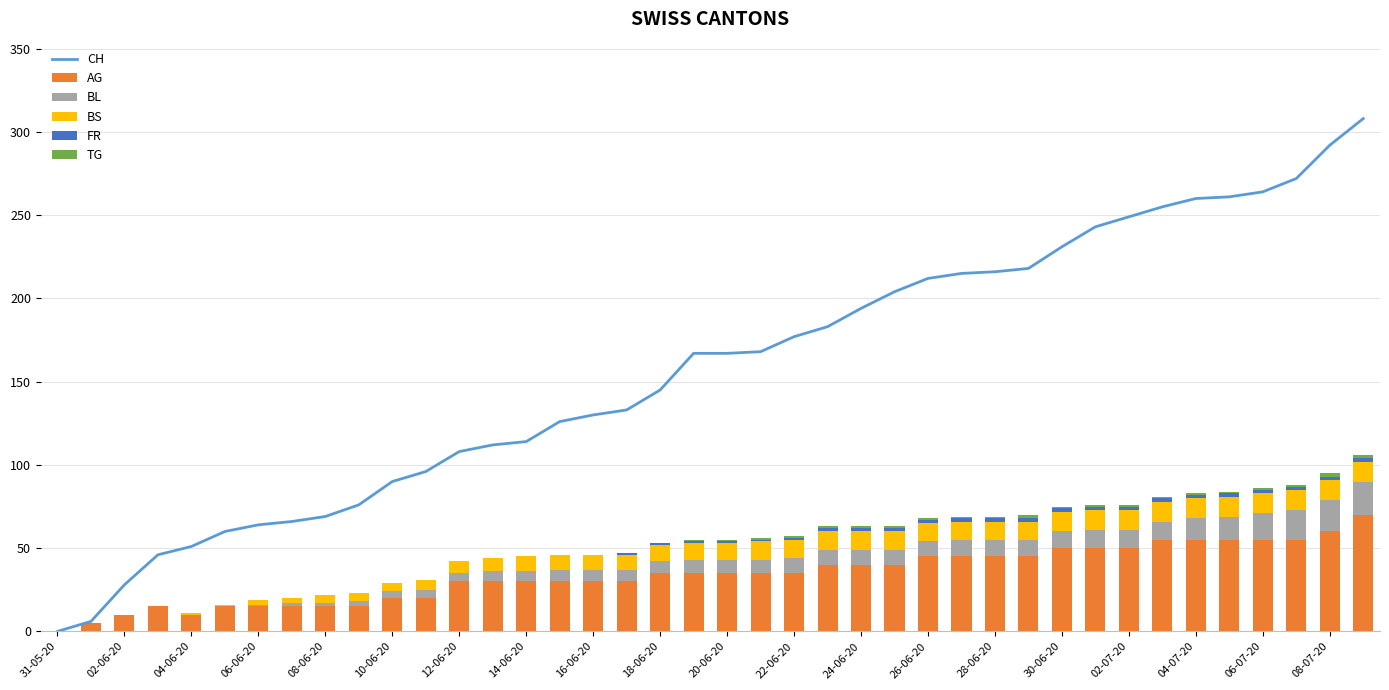

How many data points in AG are above 35?

17